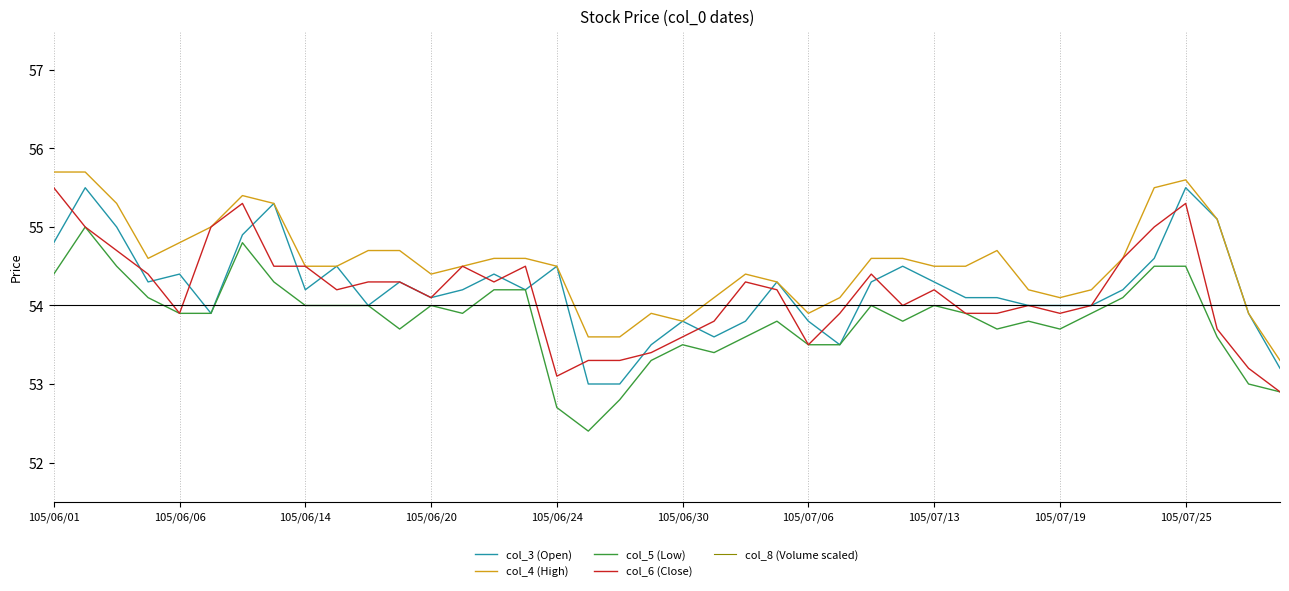

What is the maximum value for col_3 (Open)?

55.5